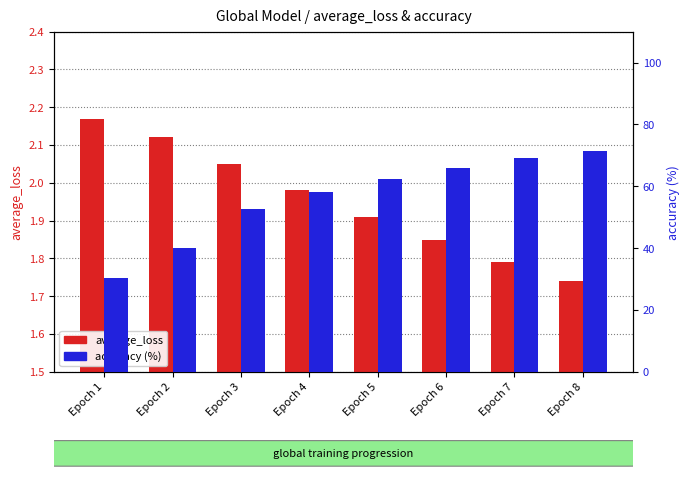

How many groups of bars are there?

8